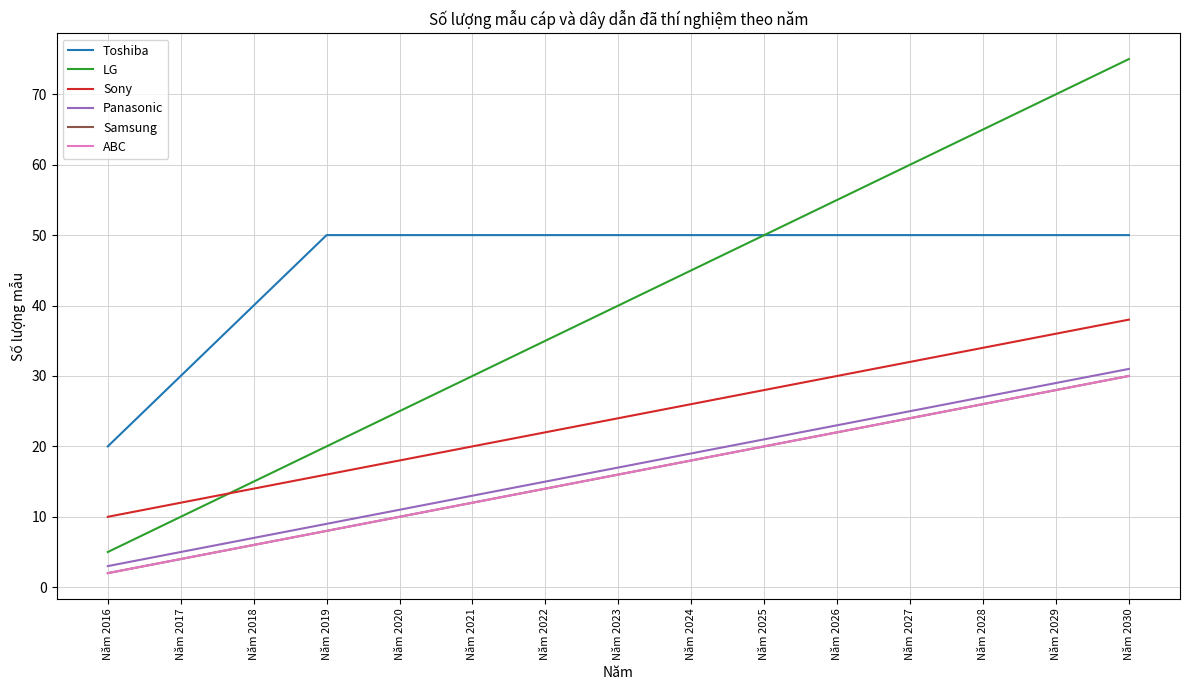

Read the LG value at Năm 2024.

45